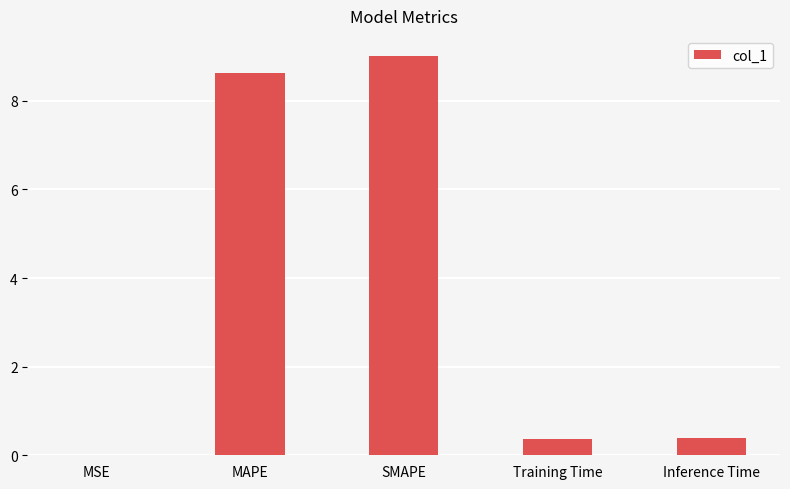

What is the greatest value displayed?

9.0